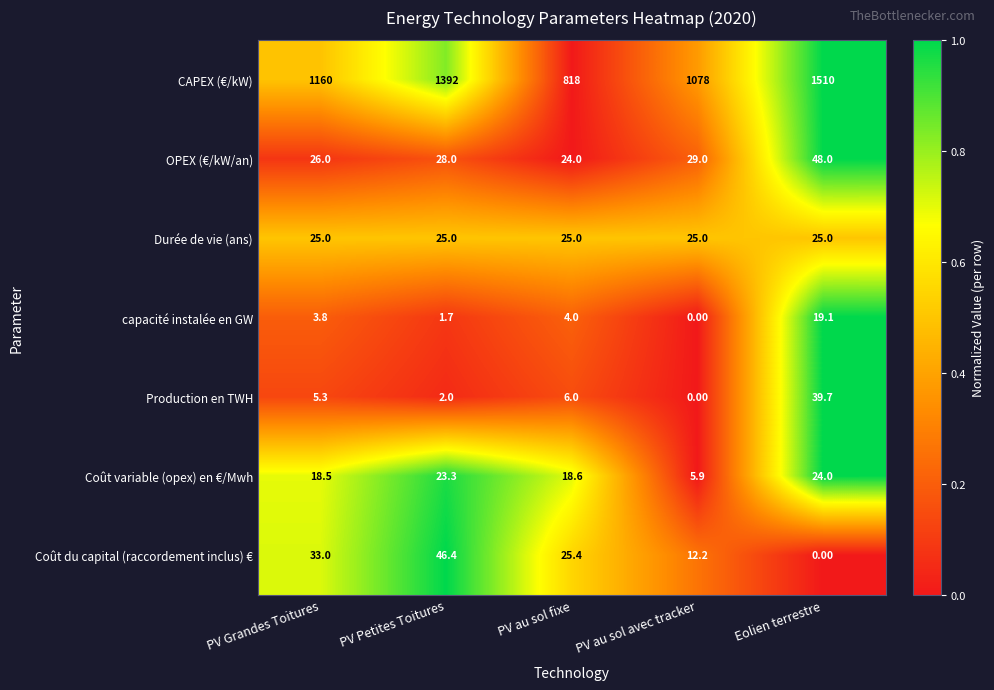

What is the difference between the second highest and second lowest values in the Production en TWH series?

4.0